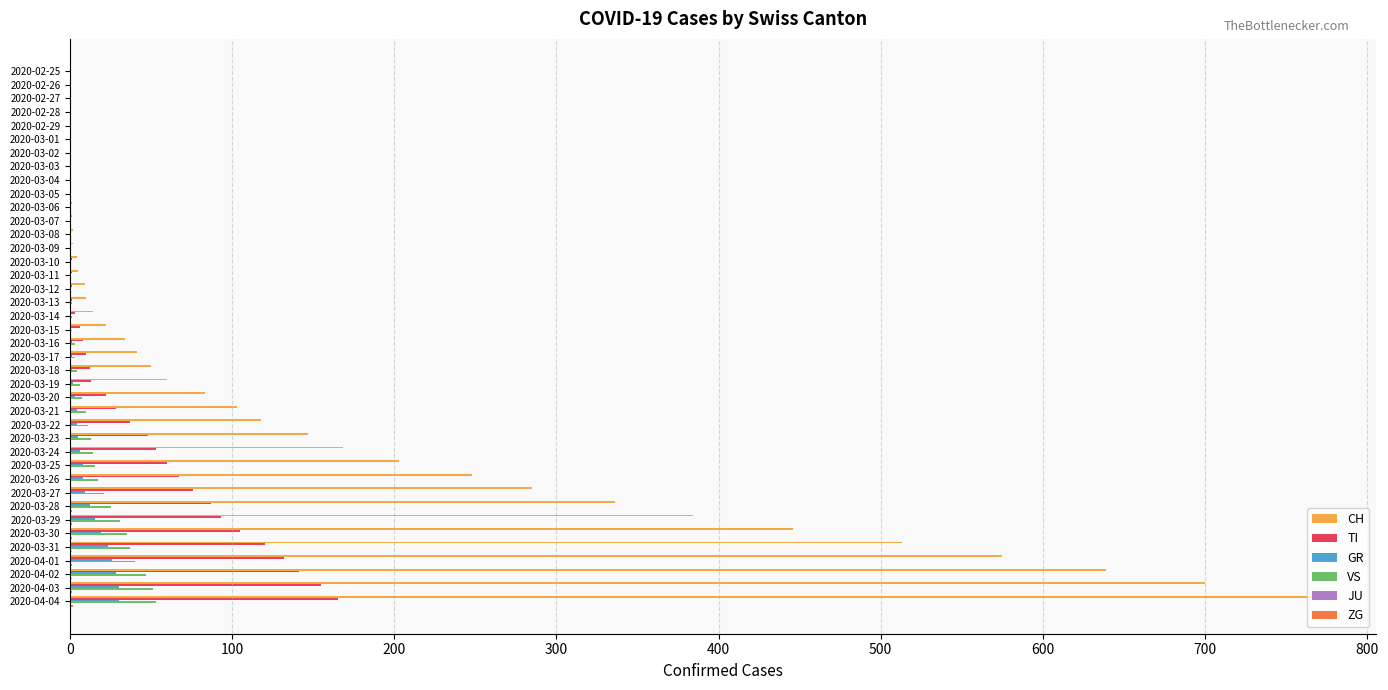

How many series are shown in this chart?

5